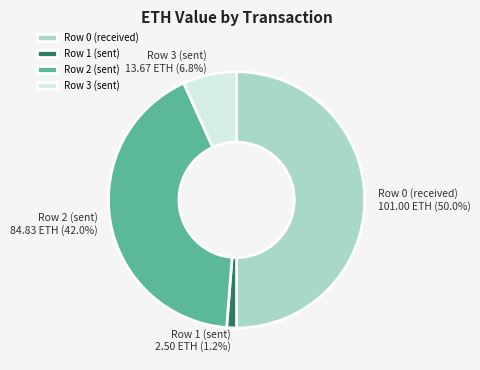

To the nearest percent, what is the difference between the largest and smallest slice percentages?

49%